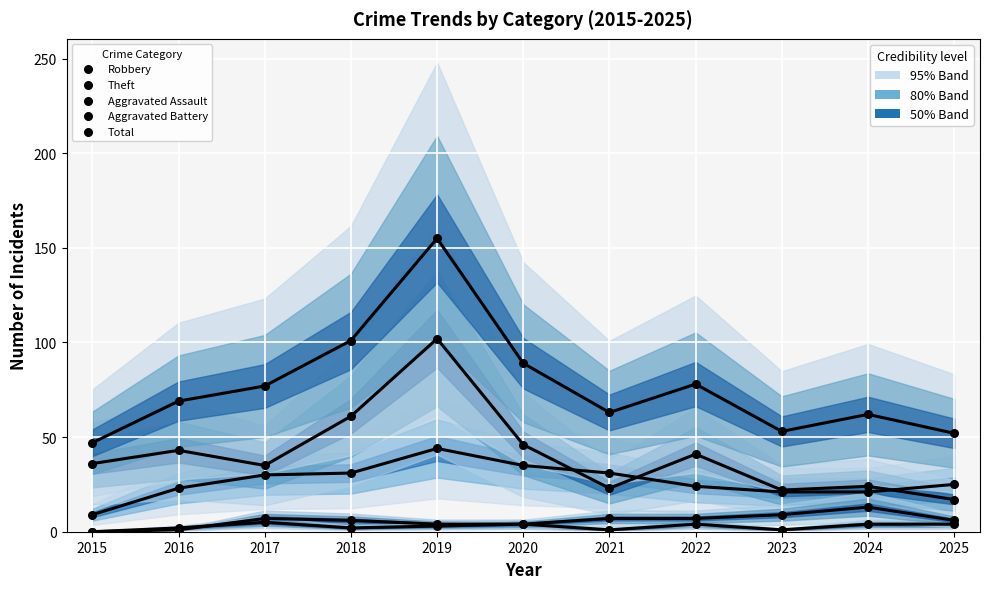

What are all the series names shown in the legend?

Robbery, Theft, Aggravated Assault, Aggravated Battery, Total